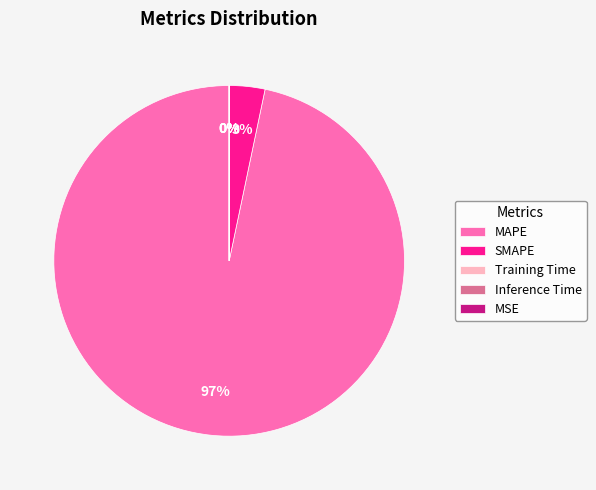

True or false: MAPE accounts for 91% of the total.

False